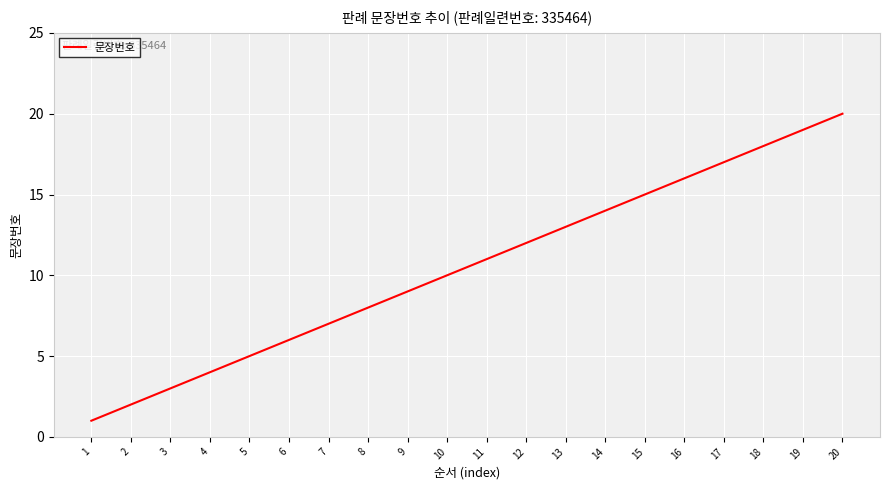

List the labels in order of value, smallest first.

1, 2, 3, 4, 5, 6, 7, 8, 9, 10, 11, 12, 13, 14, 15, 16, 17, 18, 19, 20